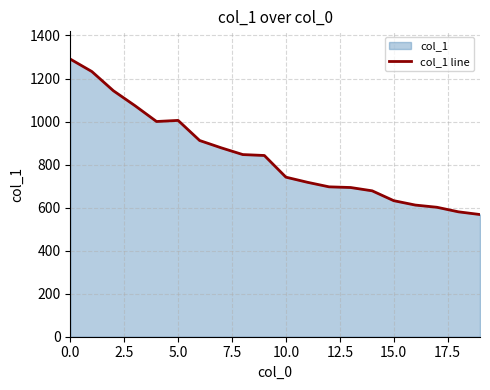

What is the smallest value displayed?

567.9